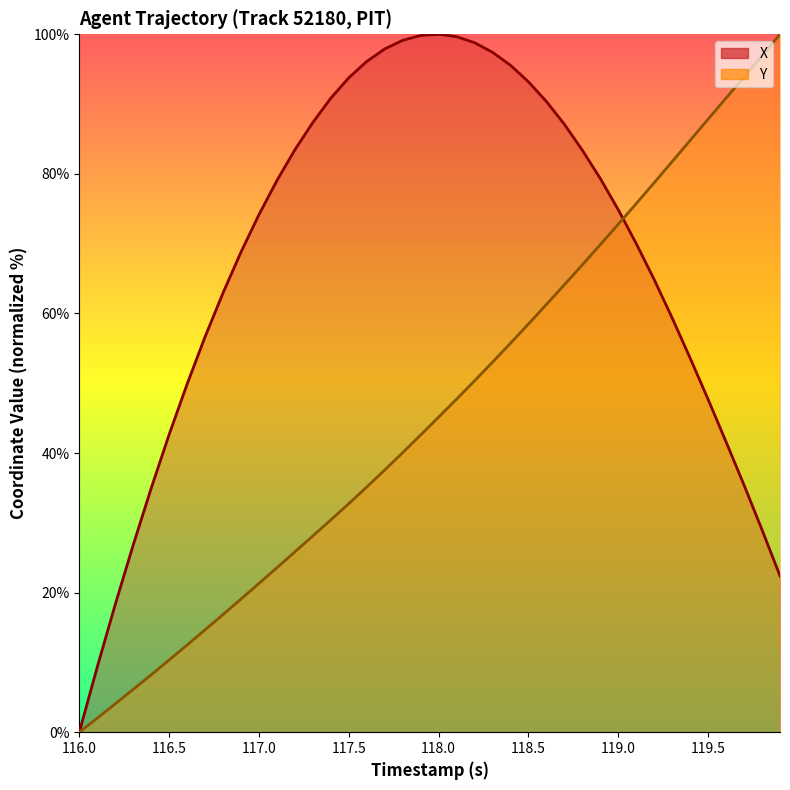

Count the number of data series in this chart.

2